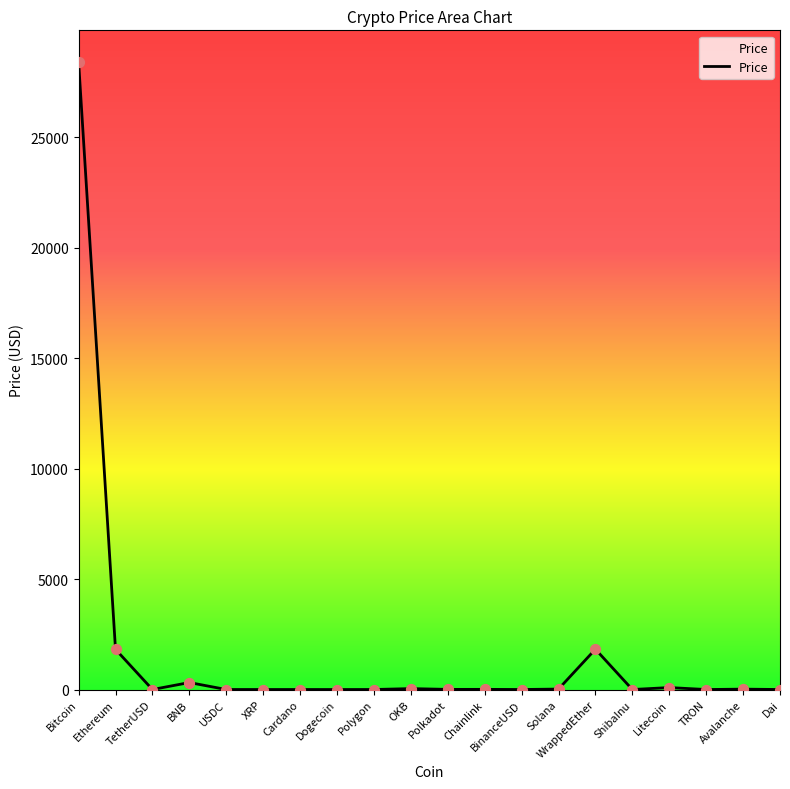

What is the change in value from Ethereum to Chainlink?

-1813.1